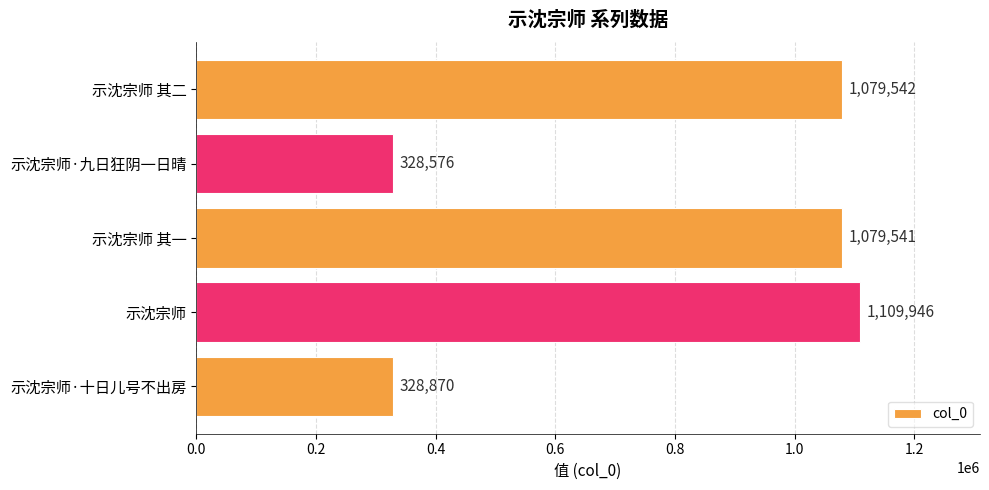

Reading top to bottom, what are all the values shown in this chart?

1079542	328576	1079541	1109946	328870